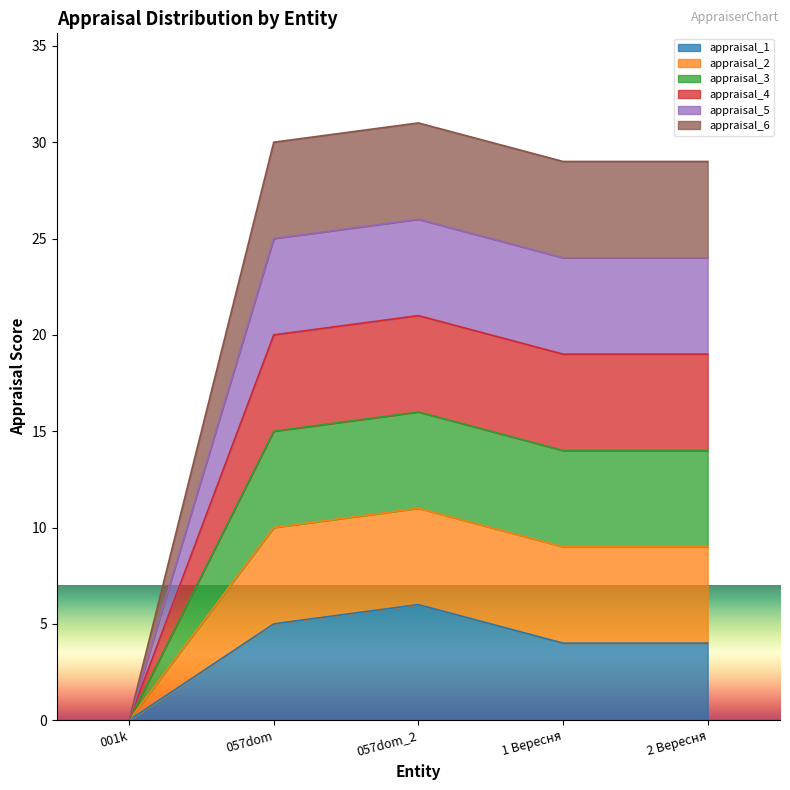

Where is the first local maximum for appraisal_1?

057dom_2